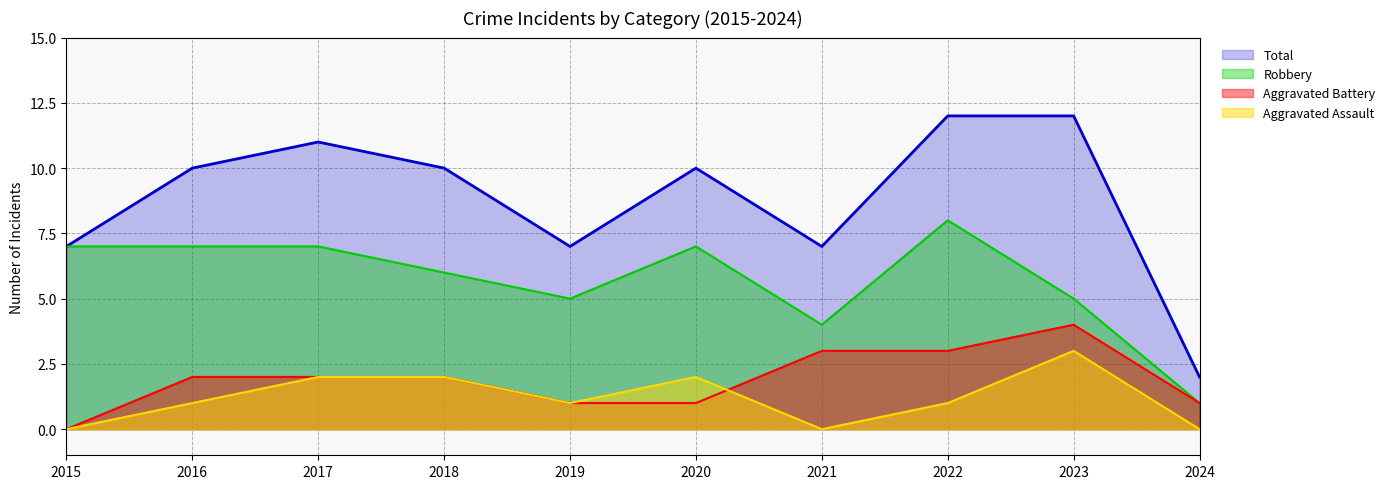

Which series has the widest spread of values?

Total